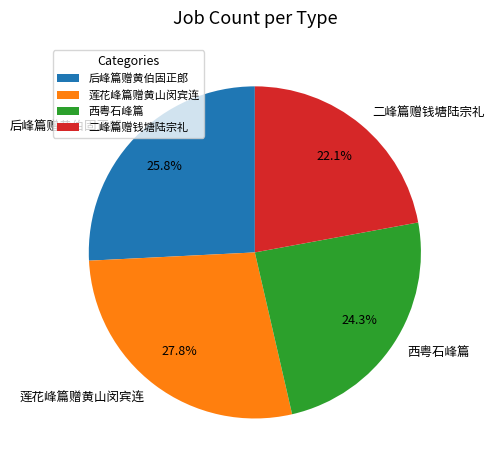

What portion of the pie excludes 二峰篇赠钱塘陆宗礼?

77.9%